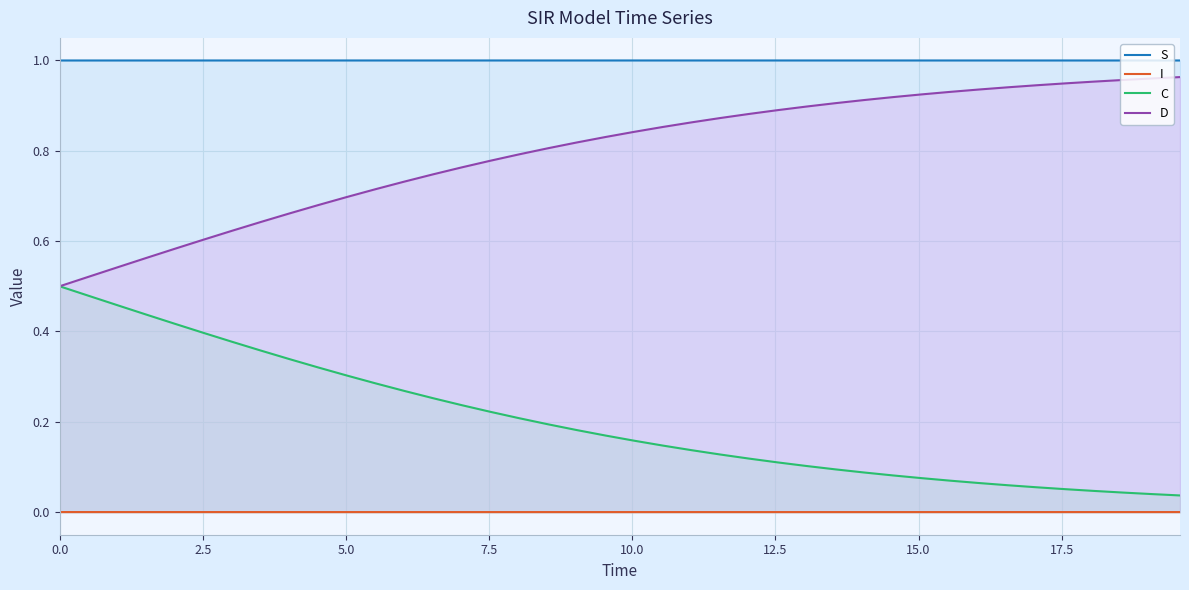

Which series has the largest total across all categories?

S